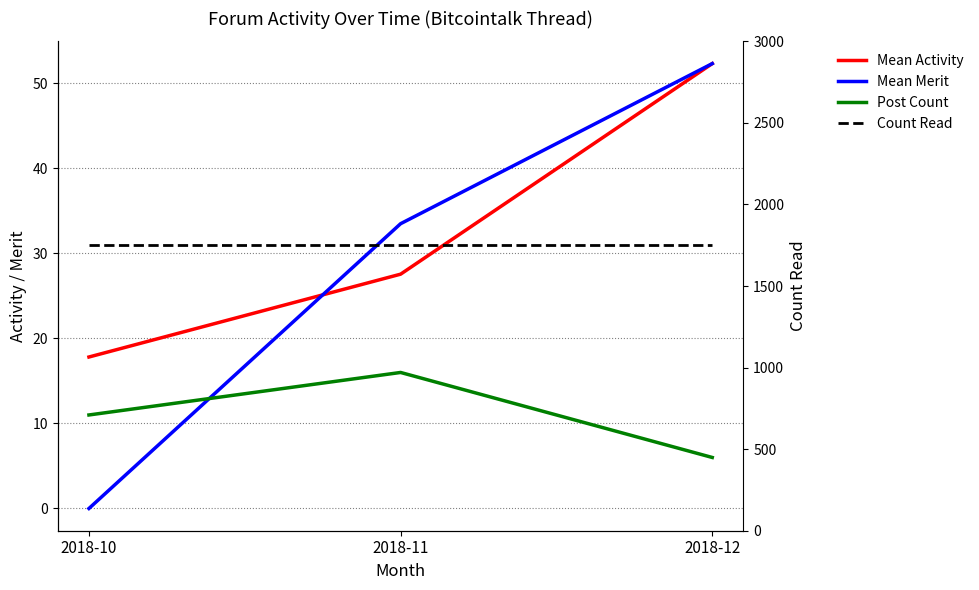

Is it true that Mean Merit equals 52.3 at 2018-12?

True